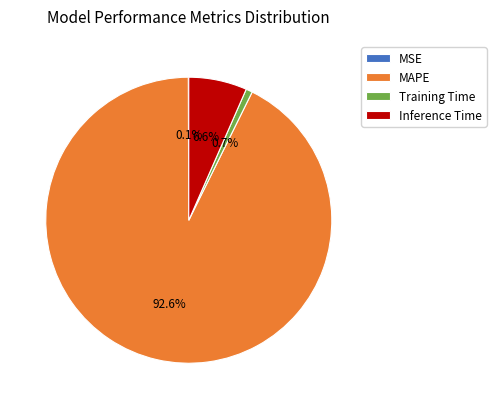

Combined, what portion of the pie is MAPE and Inference Time?

99.2%